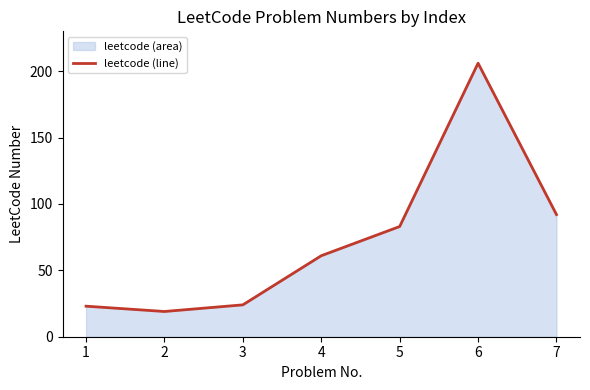

Does the chart have visible grid lines?

No